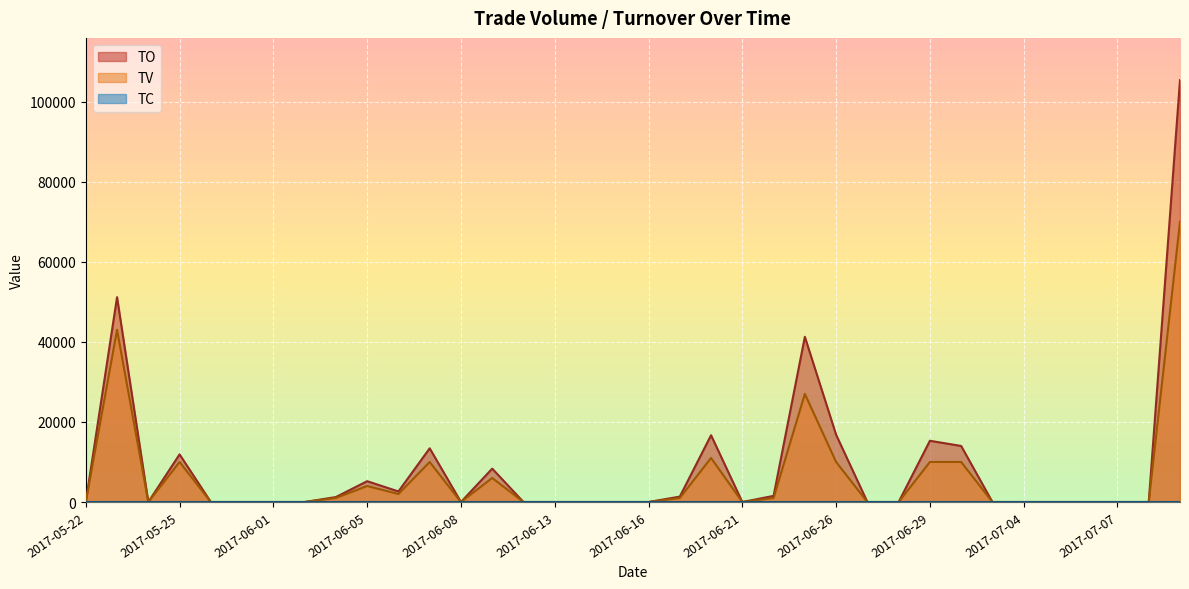

In TC, how many points are lower than both neighbors (excluding endpoints)?

4